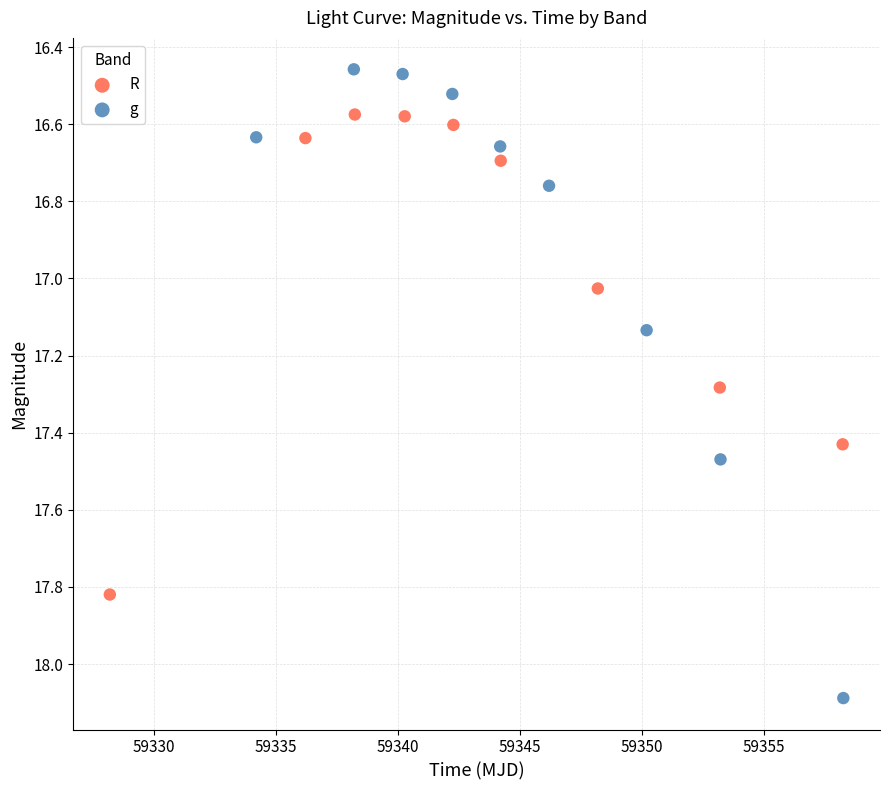

What are all the series names shown in the legend?

R, g